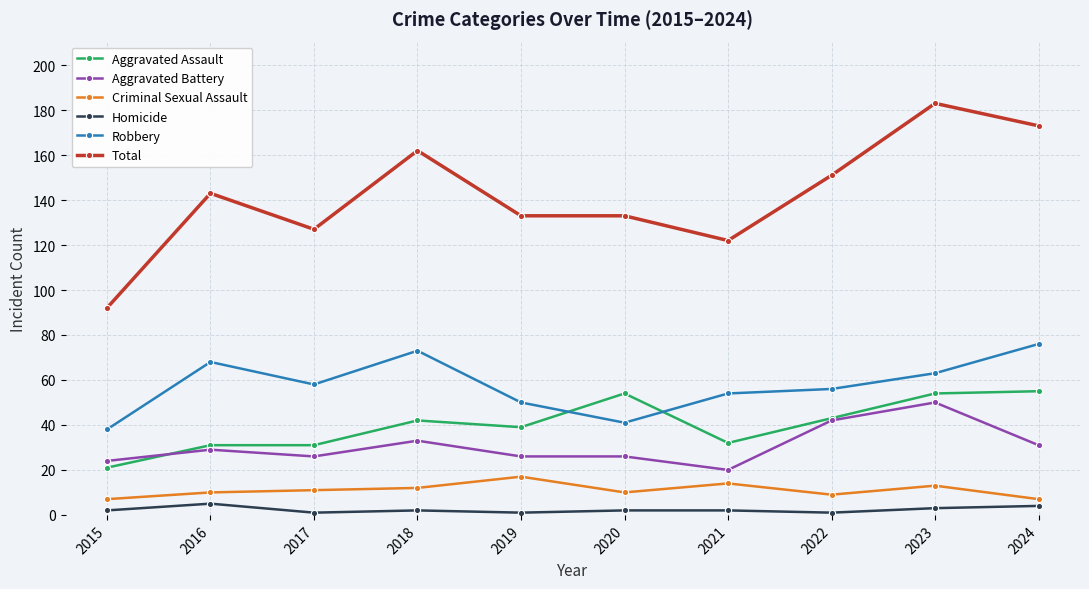

The value of Aggravated Battery at 2018 is 33. True or false?

True